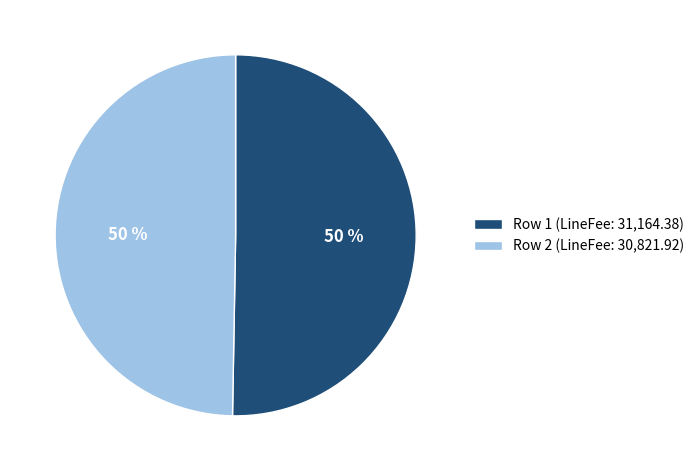

To the nearest percent, what portion does Row 2 represent?

50%